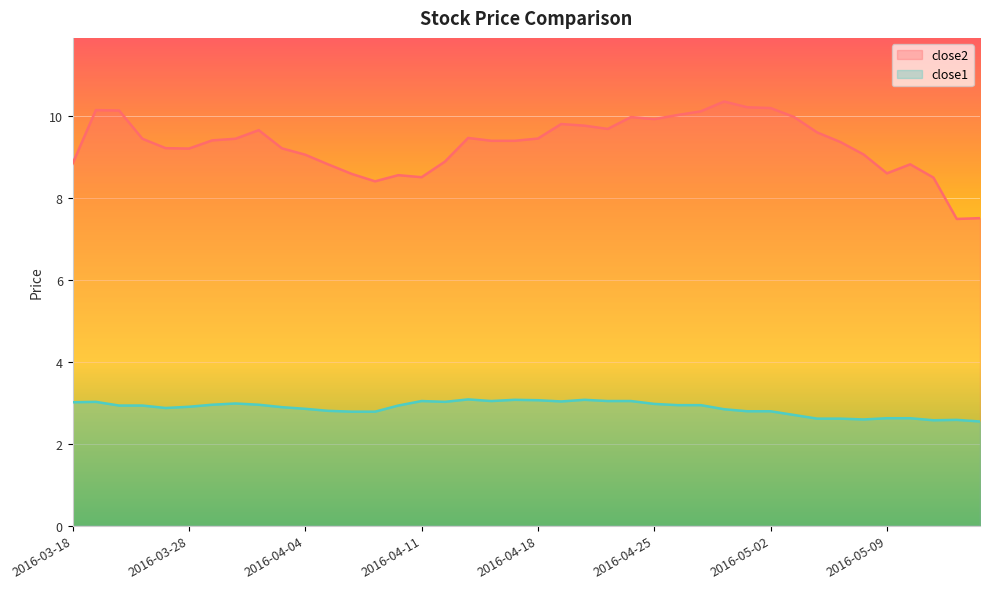

Which series has the largest total across all categories?

close2